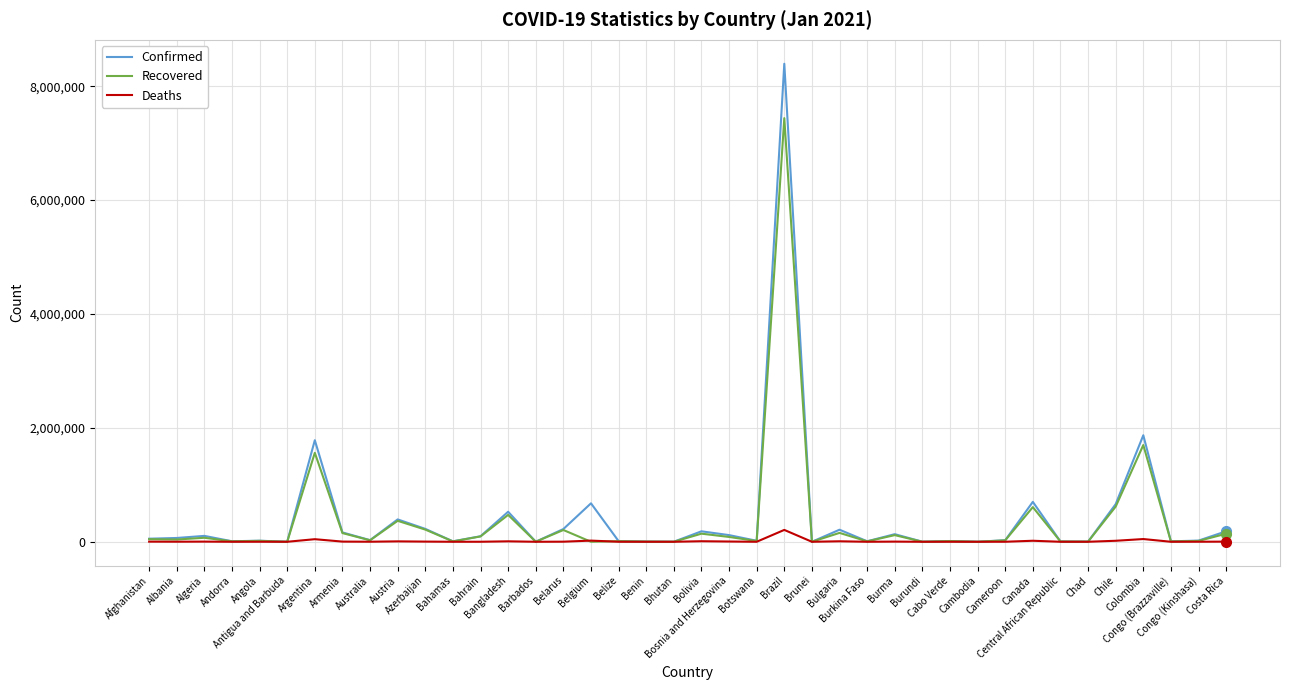

List the series in order of their overall mean, lowest first.

Deaths, Recovered, Confirmed